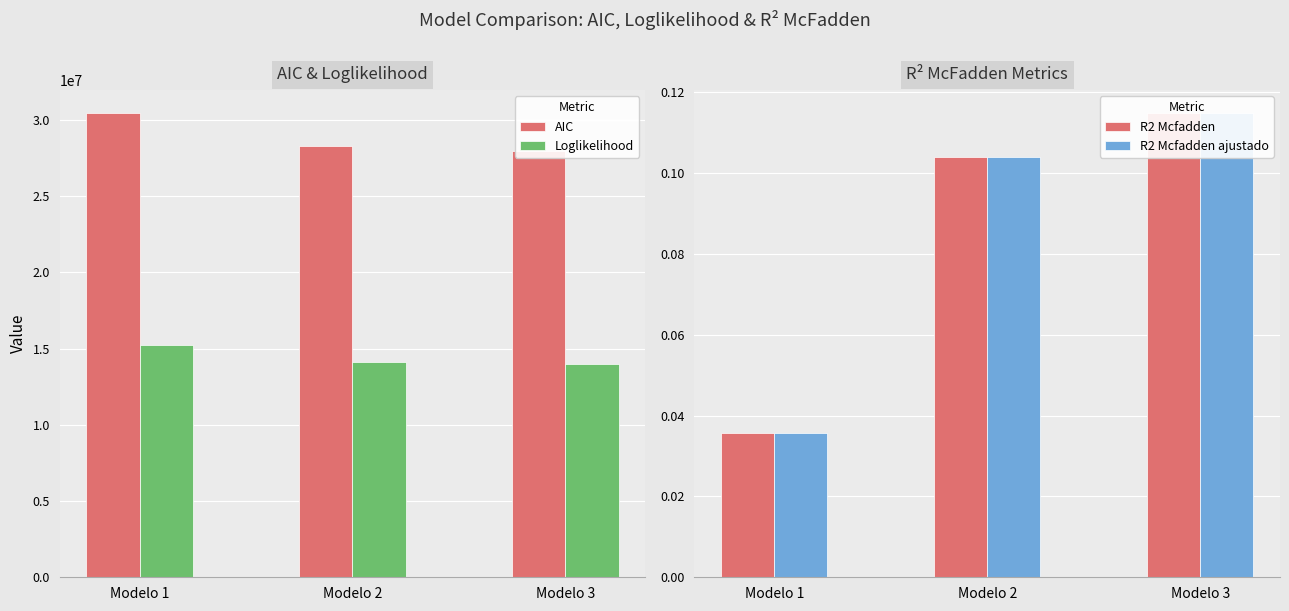

At which label is Loglikelihood closest to 14597727?

Modelo 2